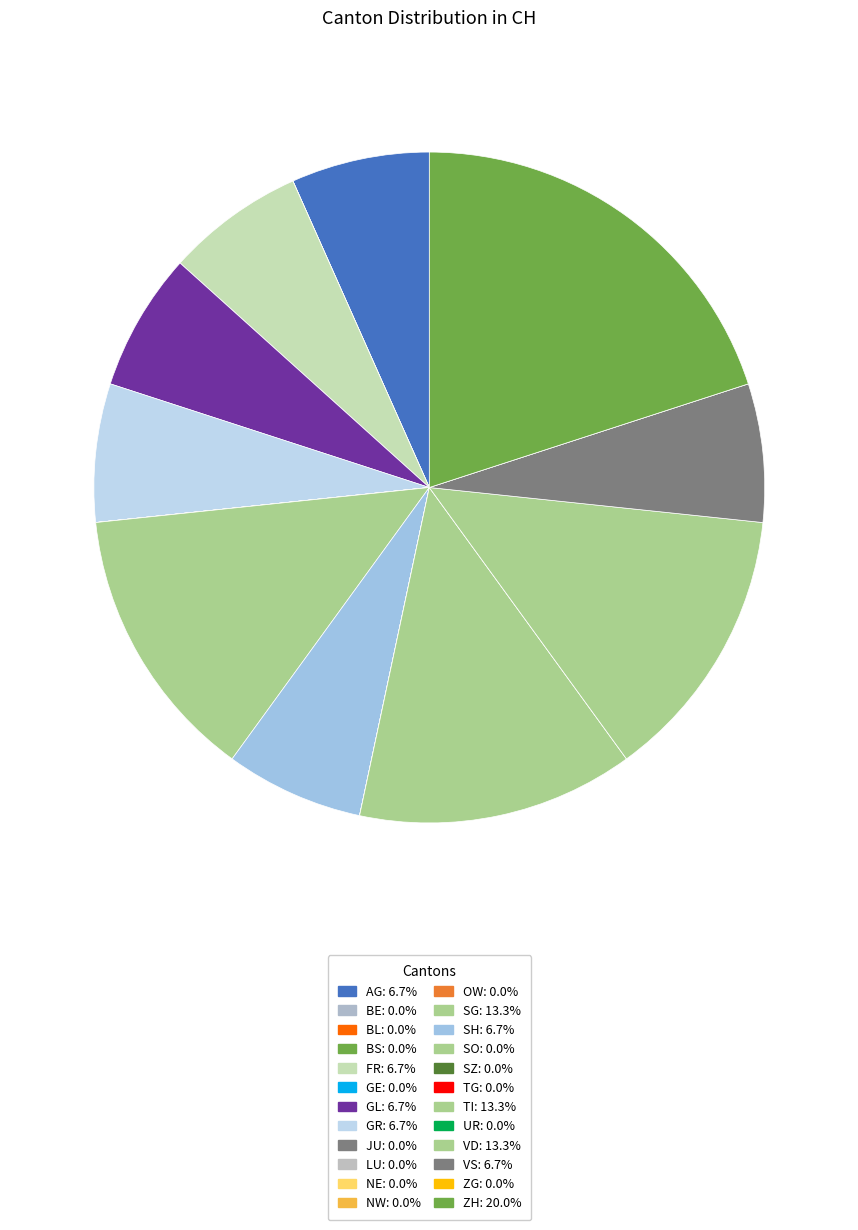

Which category has the smallest portion of the pie?

BE